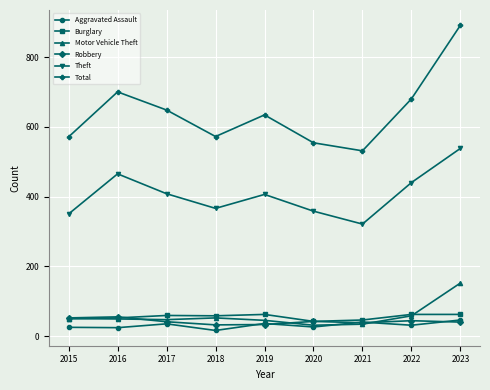

True or false: Motor Vehicle Theft and Total intersect in this chart.

False